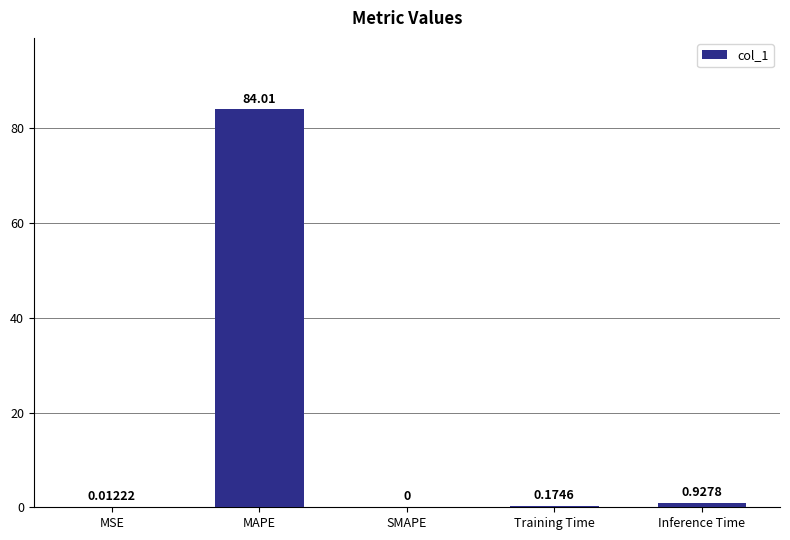

How many series are shown in this chart?

1